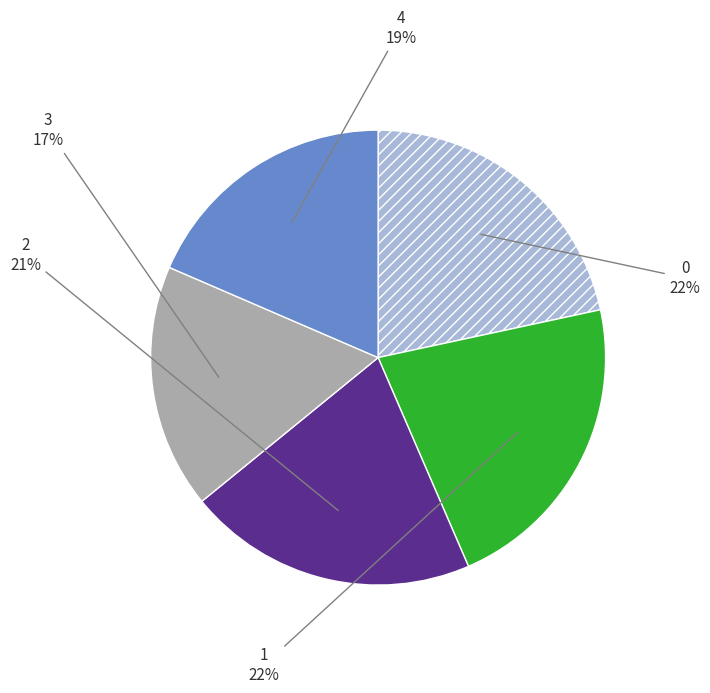

Is it true that 4 is 19% of the pie?

True